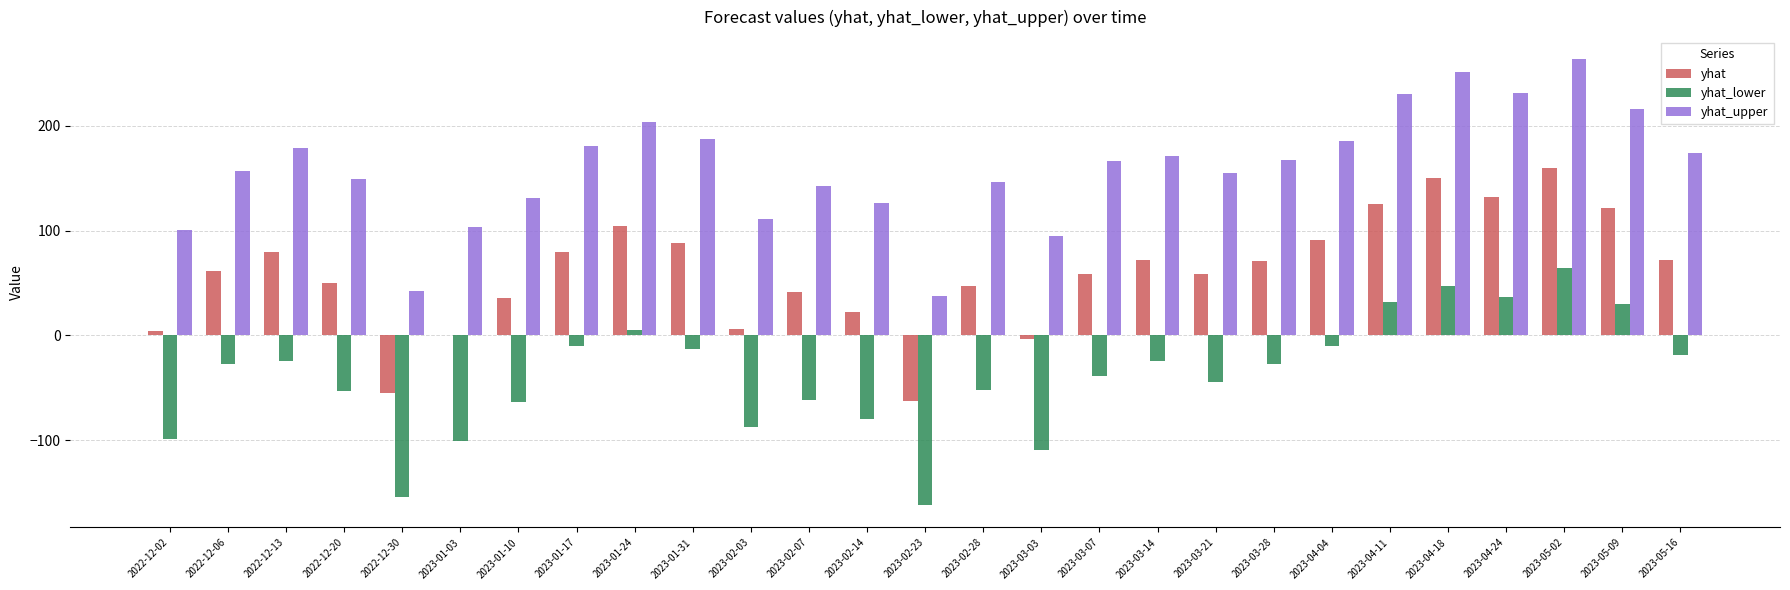

Which series has the largest total across all categories?

yhat_upper